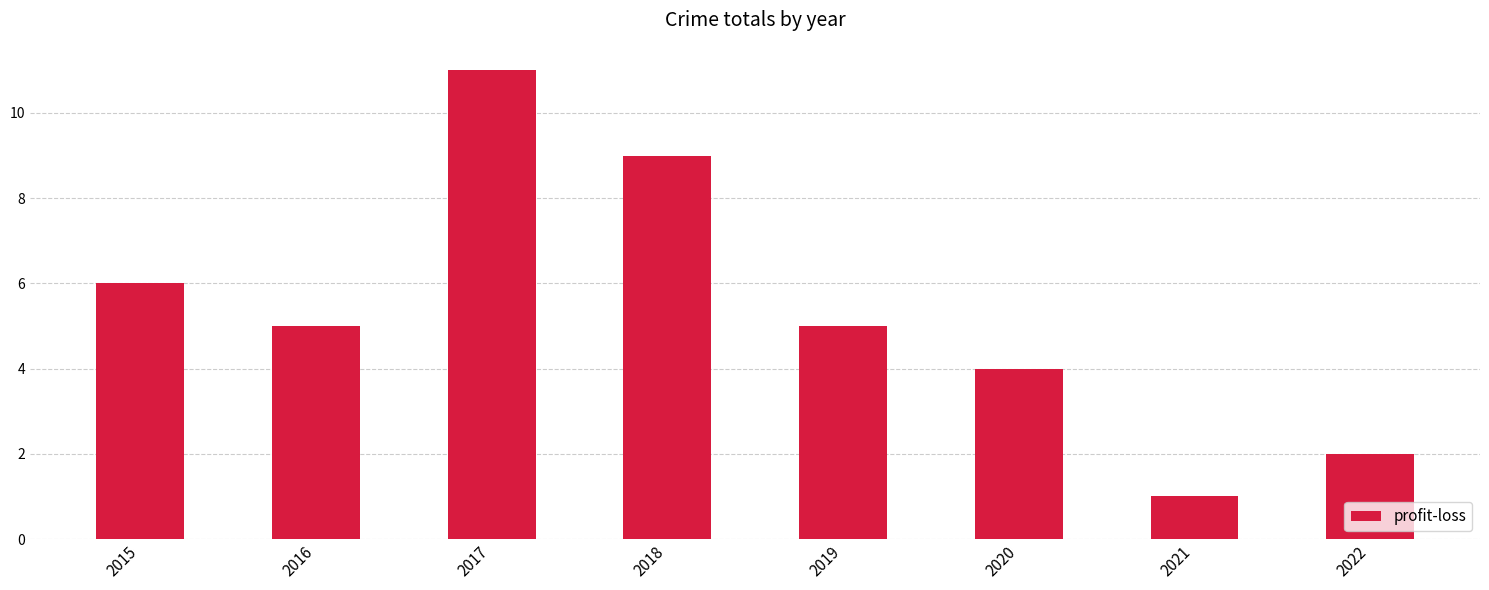

What is the ratio of the value at 2015 to the value at 2022?

3.0